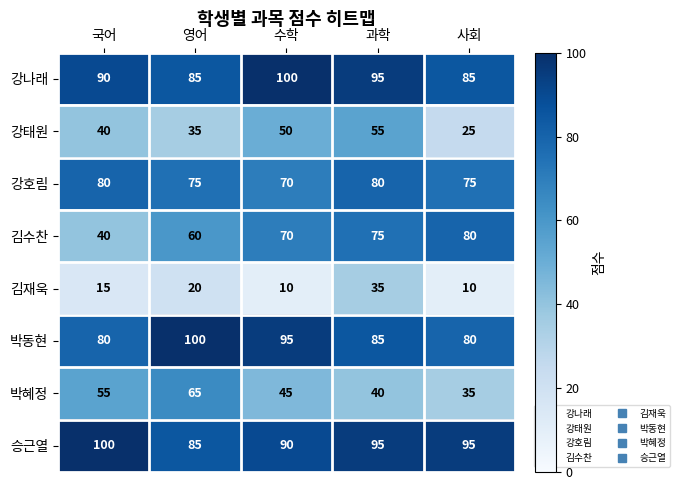

What is the difference between the maximum and second lowest values in the 박동현 series?

20